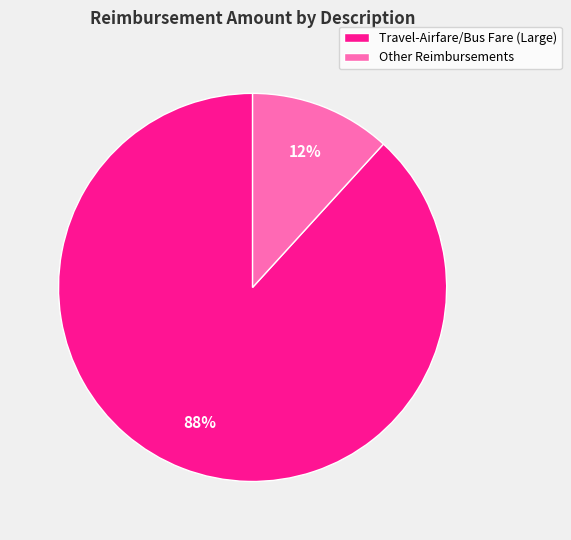

Rank the categories by value from highest to lowest.

Travel-Airfare/Bus Fare (Large), Other Reimbursements